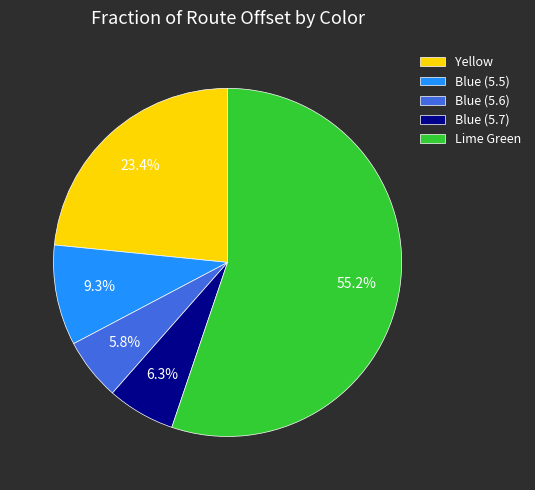

To the nearest percent, what is the average slice percentage?

20%